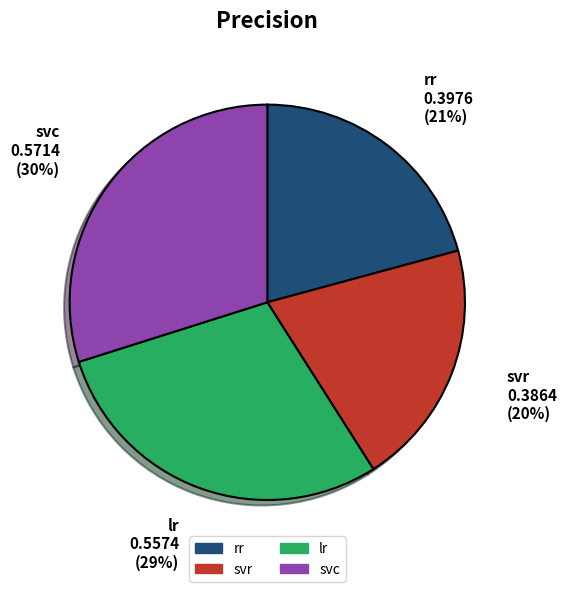

Rank the categories by value from lowest to highest.

svr, rr, lr, svc